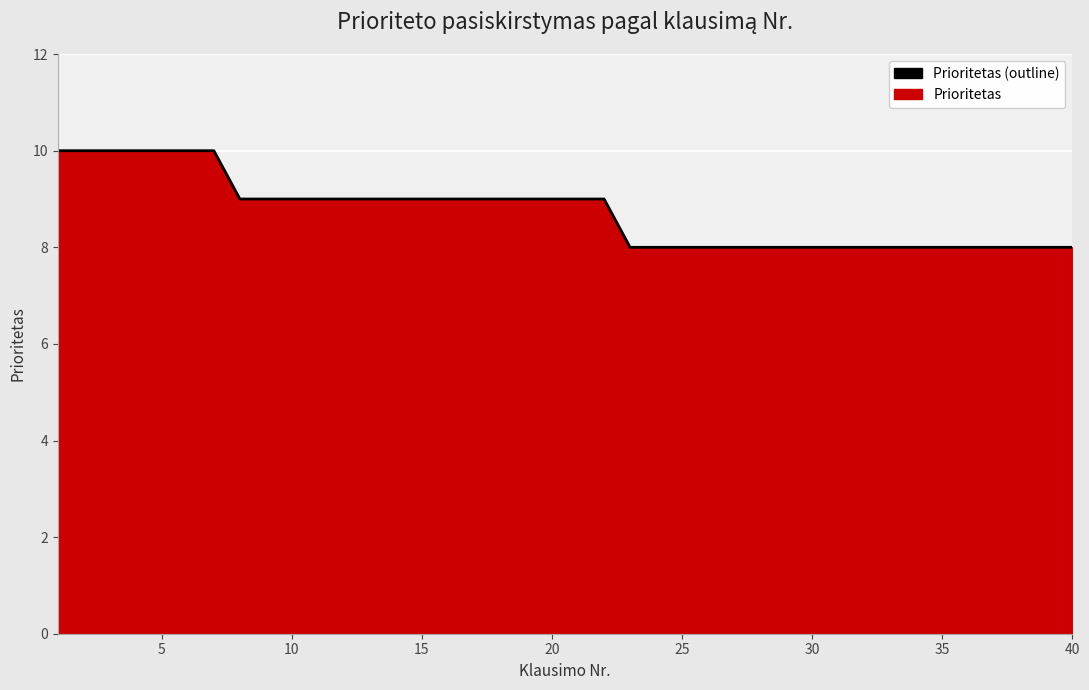

Reading right to left, list all the values displayed in this chart.

8	8	8	8	8	8	8	8	8	8	8	8	8	8	8	8	8	8	9	9	9	9	9	9	9	9	9	9	9	9	9	9	9	10	10	10	10	10	10	10